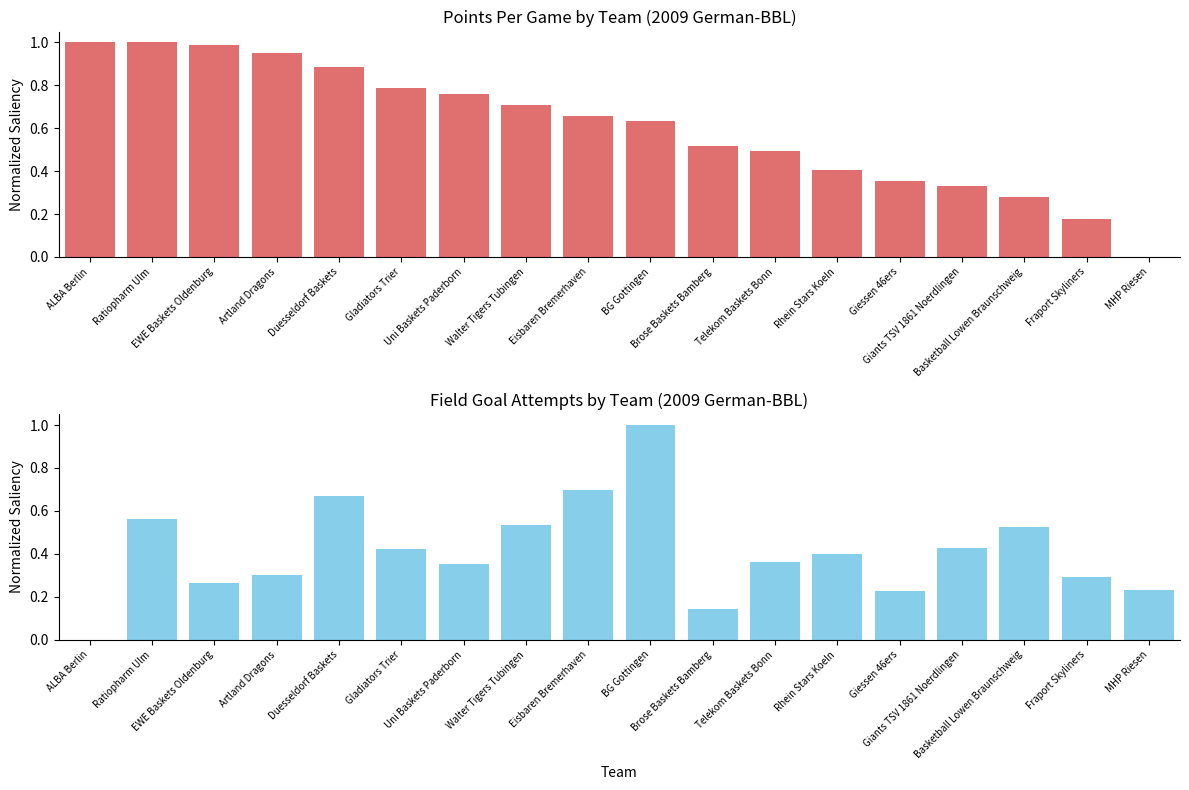

How many groups of bars are there?

18